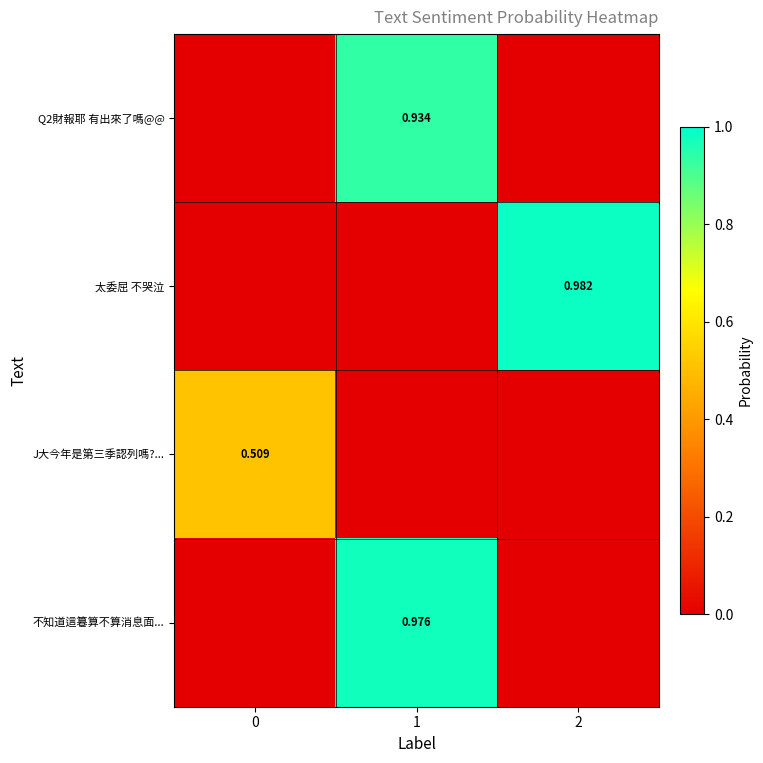

List the series in order of their peak value, lowest first.

J大今年是第三季認列嗎?..., Q2財報耶 有出來了嗎@@, 不知道這篹算不算消息面..., 太委屈 不哭泣